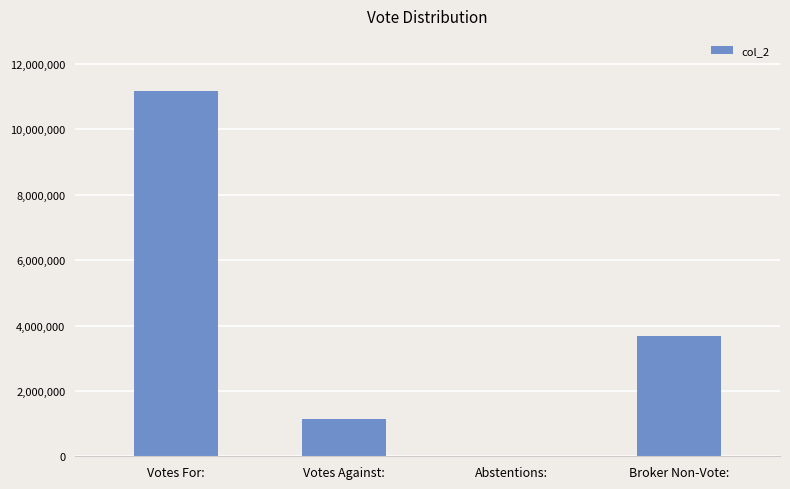

The value at Votes Against: is 1132377. True or false?

True